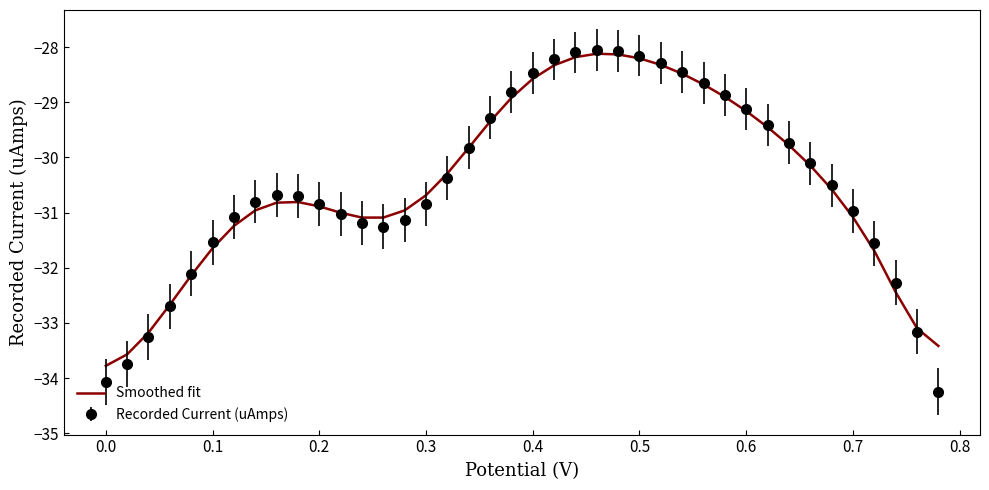

Which series has the largest range (max minus min)?

Recorded Current (uAmps)